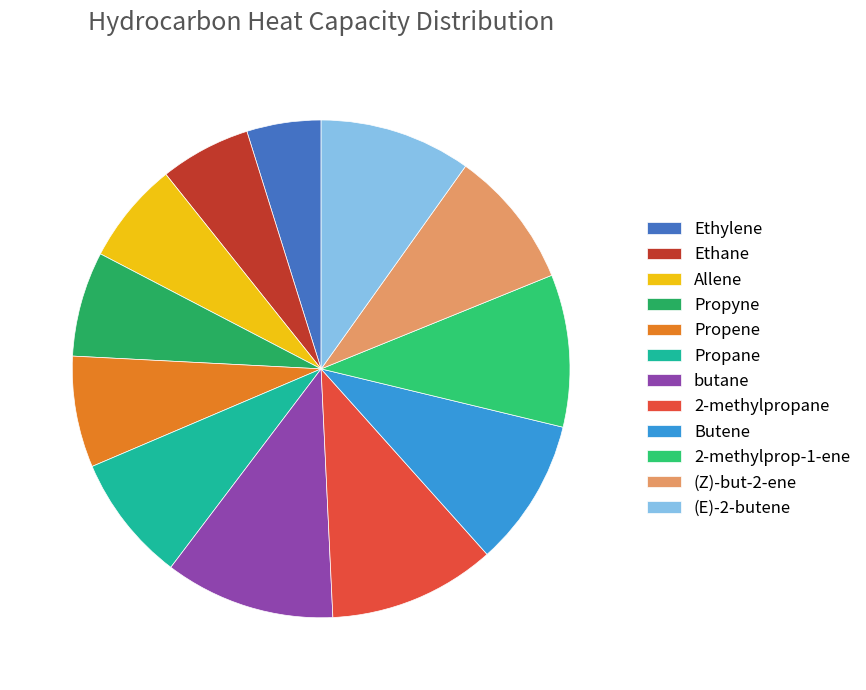

The Ethane slice represents 1% of the pie. True or false?

False